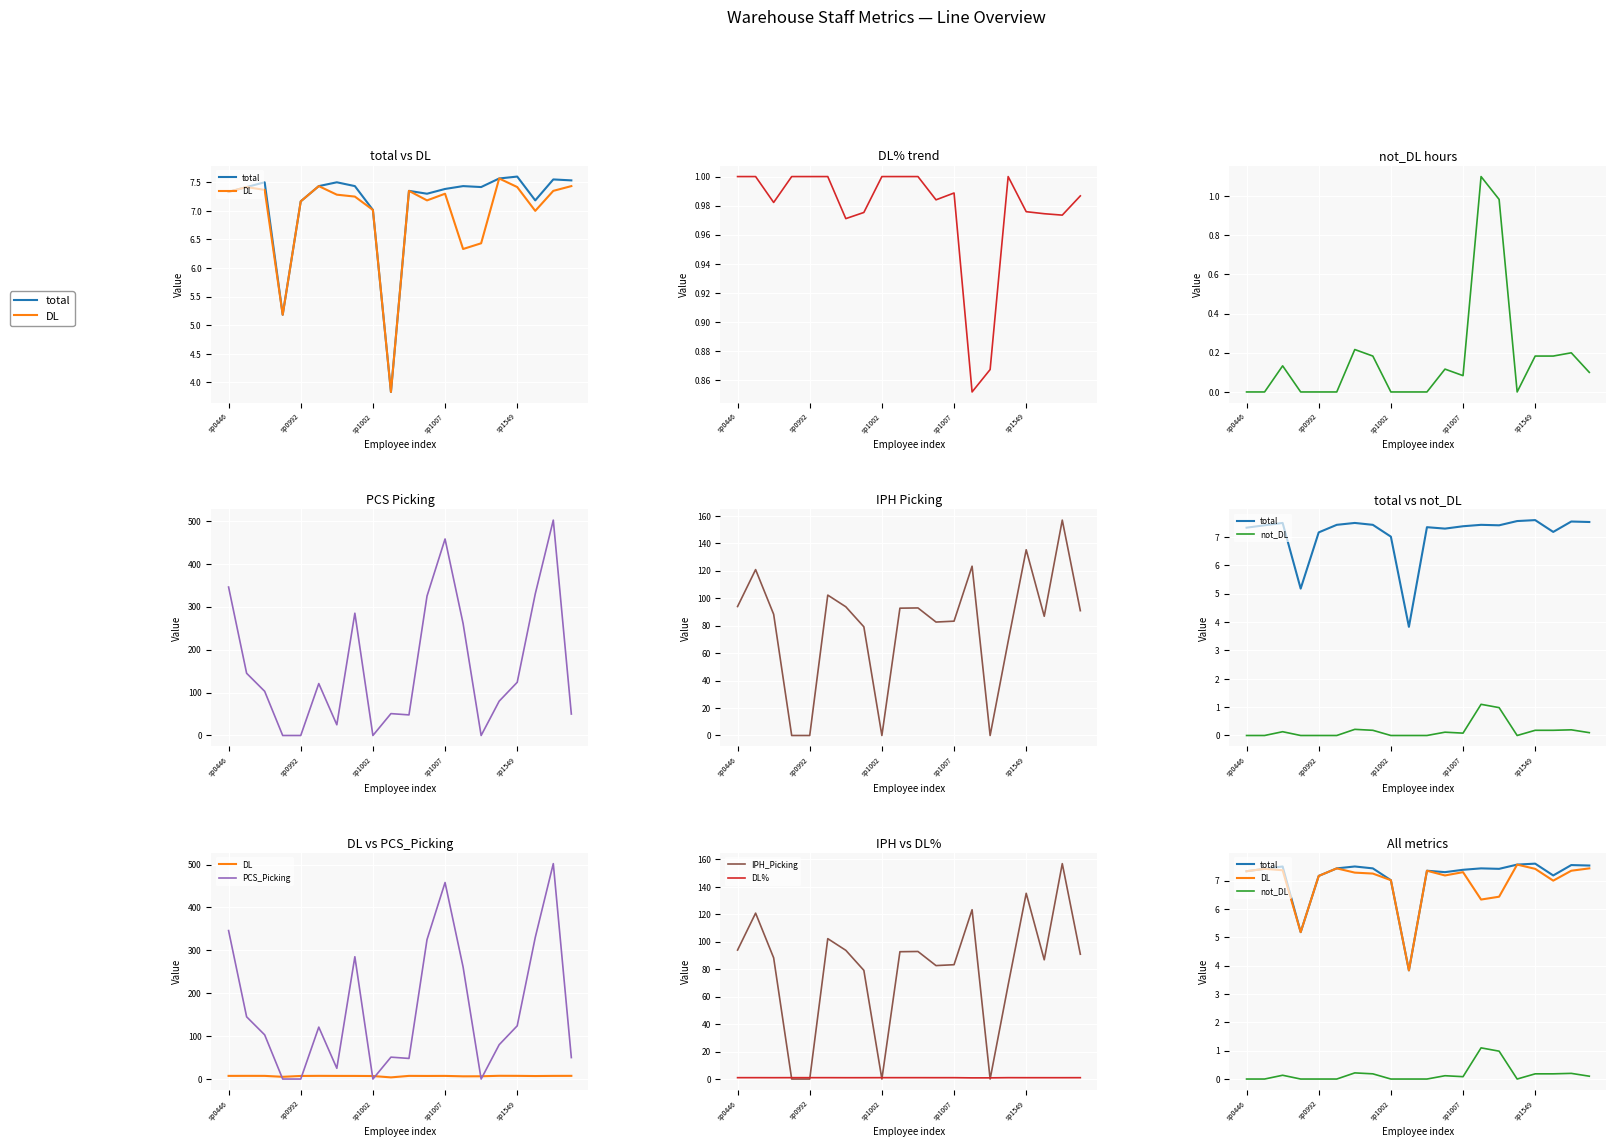

What are all the series names shown in the legend?

total, DL, DL%, not_DL, PCS_Picking, IPH_Picking